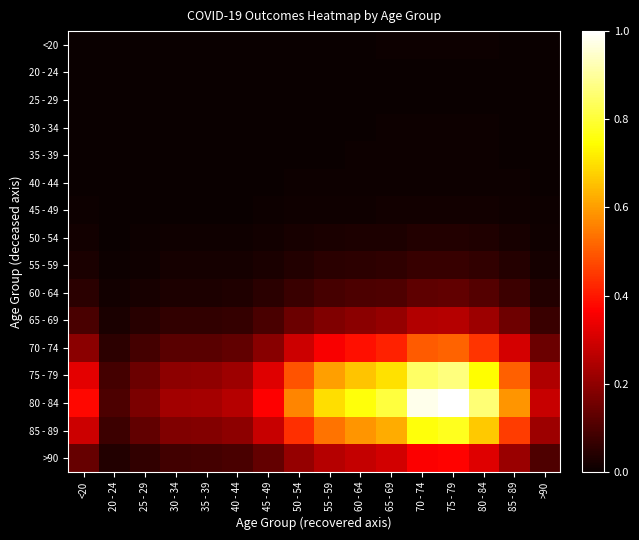

Reading right to left, transcribe all the data shown in this chart.

<20: >90=0.0	85 - 89=0.0	80 - 84=0.0	75 - 79=0.0	70 - 74=0.0	65 - 69=0.0	60 - 64=0.0	55 - 59=0.0	50 - 54=0.0	45 - 49=0.0	40 - 44=0.0	35 - 39=0.0	30 - 34=0.0	25 - 29=0.0	20 - 24=0.0	<20=0.0
20 - 24: >90=0.0	85 - 89=0.0	80 - 84=0.0	75 - 79=0.0	70 - 74=0.0	65 - 69=0.0	60 - 64=0.0	55 - 59=0.0	50 - 54=0.0	45 - 49=0.0	40 - 44=0.0	35 - 39=0.0	30 - 34=0.0	25 - 29=0.0	20 - 24=0.0	<20=0.0
25 - 29: >90=0.0	85 - 89=0.0	80 - 84=0.0	75 - 79=0.0	70 - 74=0.0	65 - 69=0.0	60 - 64=0.0	55 - 59=0.0	50 - 54=0.0	45 - 49=0.0	40 - 44=0.0	35 - 39=0.0	30 - 34=0.0	25 - 29=0.0	20 - 24=0.0	<20=0.0
30 - 34: >90=0.0	85 - 89=0.0	80 - 84=0.0	75 - 79=0.0	70 - 74=0.0	65 - 69=0.0	60 - 64=0.0	55 - 59=0.0	50 - 54=0.0	45 - 49=0.0	40 - 44=0.0	35 - 39=0.0	30 - 34=0.0	25 - 29=0.0	20 - 24=0.0	<20=0.0
35 - 39: >90=0.0	85 - 89=0.0	80 - 84=0.0	75 - 79=0.0	70 - 74=0.0	65 - 69=0.0	60 - 64=0.0	55 - 59=0.0	50 - 54=0.0	45 - 49=0.0	40 - 44=0.0	35 - 39=0.0	30 - 34=0.0	25 - 29=0.0	20 - 24=0.0	<20=0.0
40 - 44: >90=0.0	85 - 89=0.0	80 - 84=0.0	75 - 79=0.0	70 - 74=0.0	65 - 69=0.0	60 - 64=0.0	55 - 59=0.0	50 - 54=0.0	45 - 49=0.0	40 - 44=0.0	35 - 39=0.0	30 - 34=0.0	25 - 29=0.0	20 - 24=0.0	<20=0.0
45 - 49: >90=0.0	85 - 89=0.0	80 - 84=0.0	75 - 79=0.0	70 - 74=0.0	65 - 69=0.0	60 - 64=0.0	55 - 59=0.0	50 - 54=0.0	45 - 49=0.0	40 - 44=0.0	35 - 39=0.0	30 - 34=0.0	25 - 29=0.0	20 - 24=0.0	<20=0.0
50 - 54: >90=0.0	85 - 89=0.0	80 - 84=0.0	75 - 79=0.0	70 - 74=0.0	65 - 69=0.0	60 - 64=0.0	55 - 59=0.0	50 - 54=0.0	45 - 49=0.0	40 - 44=0.0	35 - 39=0.0	30 - 34=0.0	25 - 29=0.0	20 - 24=0.0	<20=0.0
55 - 59: >90=0.0	85 - 89=0.0	80 - 84=0.1	75 - 79=0.1	70 - 74=0.1	65 - 69=0.1	60 - 64=0.1	55 - 59=0.0	50 - 54=0.0	45 - 49=0.0	40 - 44=0.0	35 - 39=0.0	30 - 34=0.0	25 - 29=0.0	20 - 24=0.0	<20=0.0
60 - 64: >90=0.0	85 - 89=0.1	80 - 84=0.1	75 - 79=0.1	70 - 74=0.1	65 - 69=0.1	60 - 64=0.1	55 - 59=0.1	50 - 54=0.1	45 - 49=0.0	40 - 44=0.0	35 - 39=0.0	30 - 34=0.0	25 - 29=0.0	20 - 24=0.0	<20=0.0
65 - 69: >90=0.1	85 - 89=0.2	80 - 84=0.2	75 - 79=0.3	70 - 74=0.3	65 - 69=0.2	60 - 64=0.2	55 - 59=0.2	50 - 54=0.1	45 - 49=0.1	40 - 44=0.1	35 - 39=0.1	30 - 34=0.1	25 - 29=0.0	20 - 24=0.0	<20=0.1
70 - 74: >90=0.1	85 - 89=0.3	80 - 84=0.4	75 - 79=0.5	70 - 74=0.5	65 - 69=0.4	60 - 64=0.4	55 - 59=0.4	50 - 54=0.3	45 - 49=0.2	40 - 44=0.1	35 - 39=0.1	30 - 34=0.1	25 - 29=0.1	20 - 24=0.1	<20=0.2
75 - 79: >90=0.2	85 - 89=0.5	80 - 84=0.7	75 - 79=0.9	70 - 74=0.8	65 - 69=0.7	60 - 64=0.7	55 - 59=0.6	50 - 54=0.5	45 - 49=0.3	40 - 44=0.2	35 - 39=0.2	30 - 34=0.2	25 - 29=0.1	20 - 24=0.1	<20=0.3
80 - 84: >90=0.3	85 - 89=0.6	80 - 84=0.9	75 - 79=1.0	70 - 74=1.0	65 - 69=0.8	60 - 64=0.8	55 - 59=0.7	50 - 54=0.6	45 - 49=0.4	40 - 44=0.3	35 - 39=0.2	30 - 34=0.2	25 - 29=0.2	20 - 24=0.1	<20=0.4
85 - 89: >90=0.2	85 - 89=0.5	80 - 84=0.7	75 - 79=0.8	70 - 74=0.8	65 - 69=0.6	60 - 64=0.6	55 - 59=0.5	50 - 54=0.4	45 - 49=0.3	40 - 44=0.2	35 - 39=0.2	30 - 34=0.2	25 - 29=0.1	20 - 24=0.1	<20=0.3
>90: >90=0.1	85 - 89=0.2	80 - 84=0.3	75 - 79=0.4	70 - 74=0.4	65 - 69=0.3	60 - 64=0.3	55 - 59=0.3	50 - 54=0.2	45 - 49=0.1	40 - 44=0.1	35 - 39=0.1	30 - 34=0.1	25 - 29=0.1	20 - 24=0.0	<20=0.1